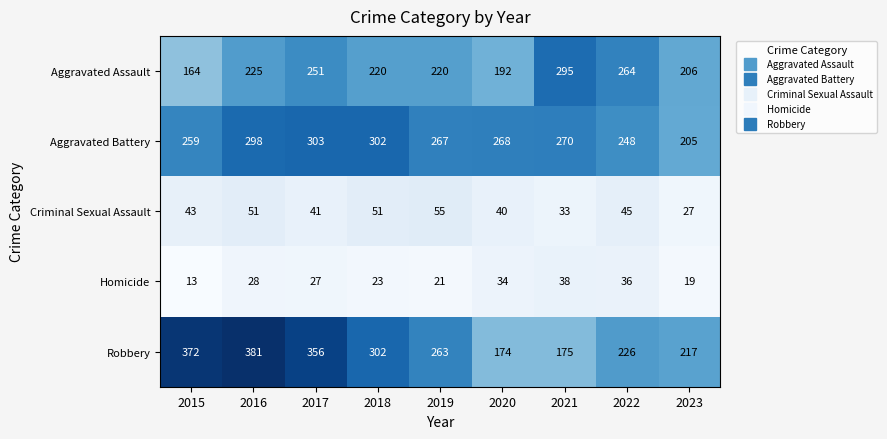

What is the difference between the Aggravated Assault values at 2023 and 2022?

58